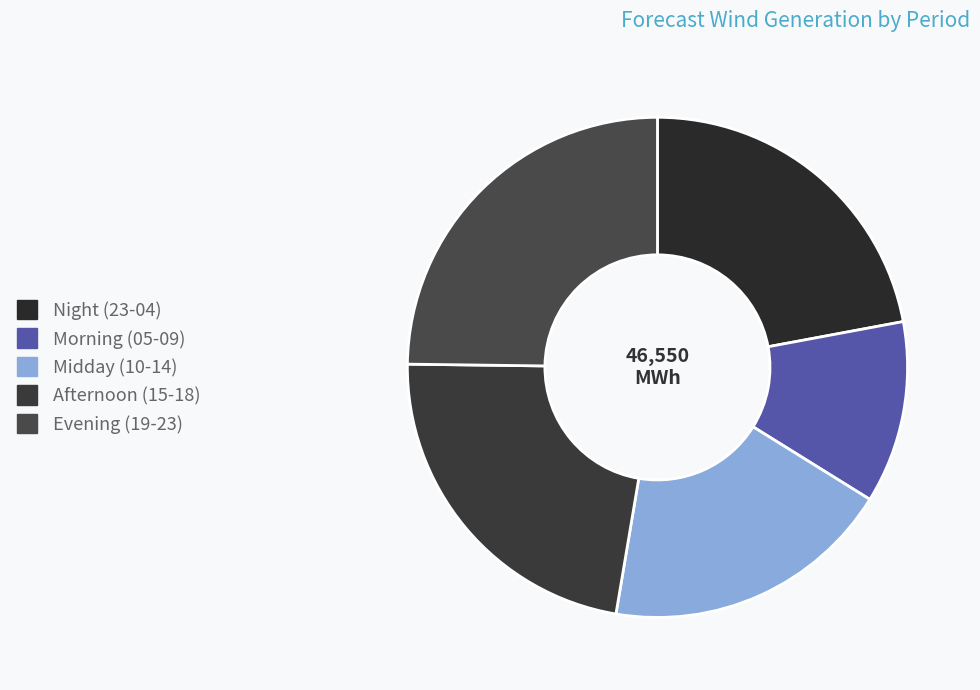

Count the number of slices in the pie.

5